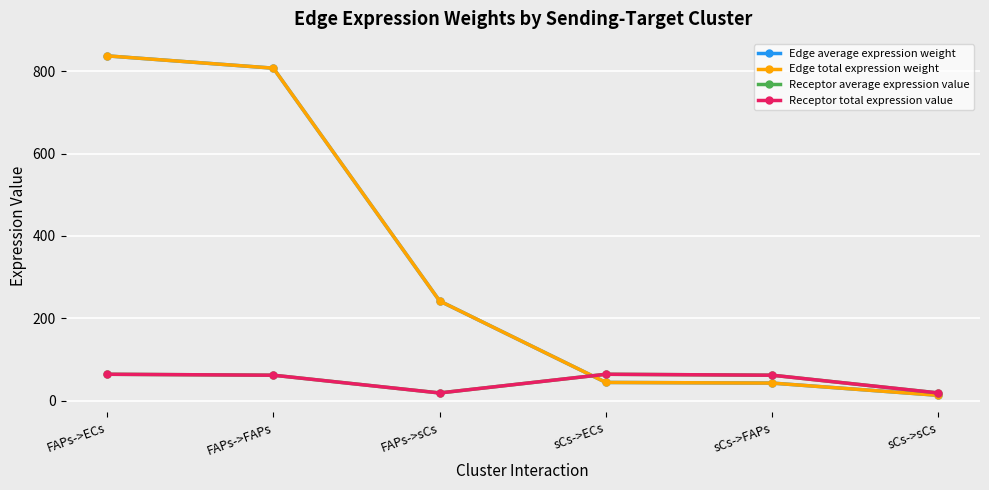

Is this an area chart (filled region under the line)?

No